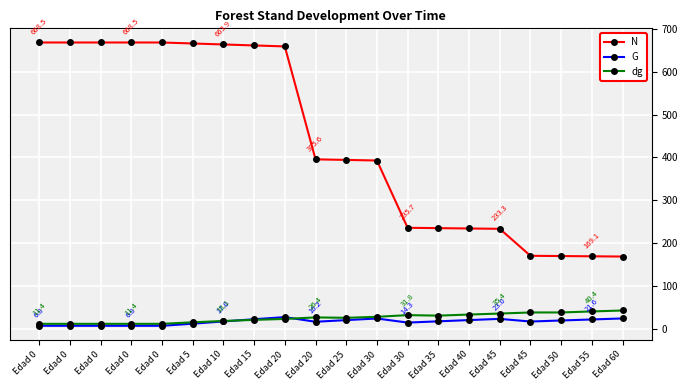

What is the lowest value of the G series?

6.8